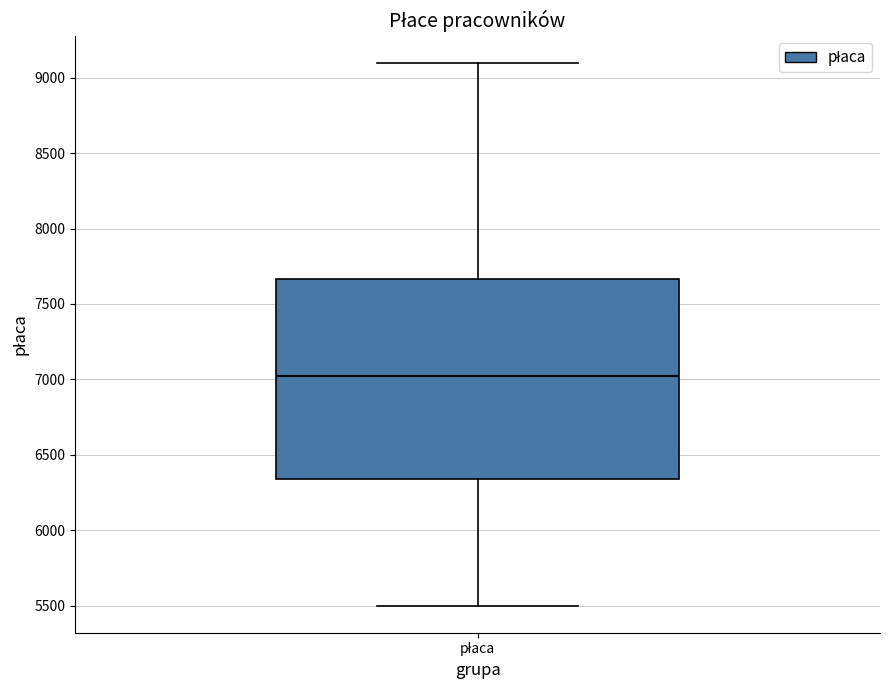

Transcribe this box plot: give where the median line is, the range the box spans, and where the two whiskers end, as read against the y-axis. The values are not printed on the chart, so give them approximately, as read against the axis.

median 7050, box 6350 to 7650, whiskers 5500 to 9100